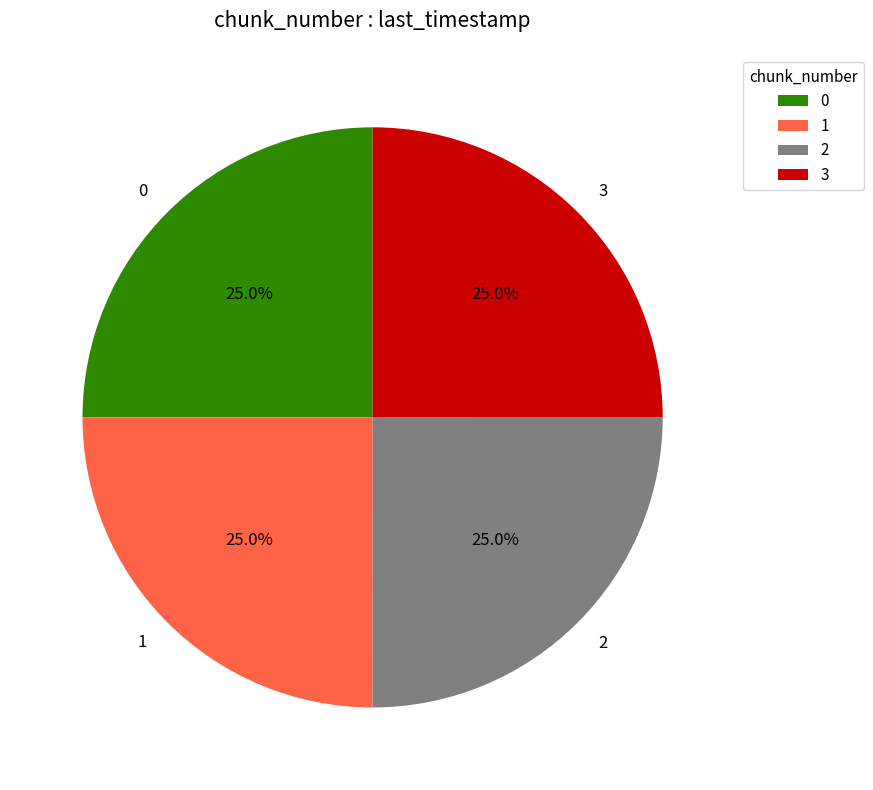

To the nearest percent, what is the average slice percentage?

25%